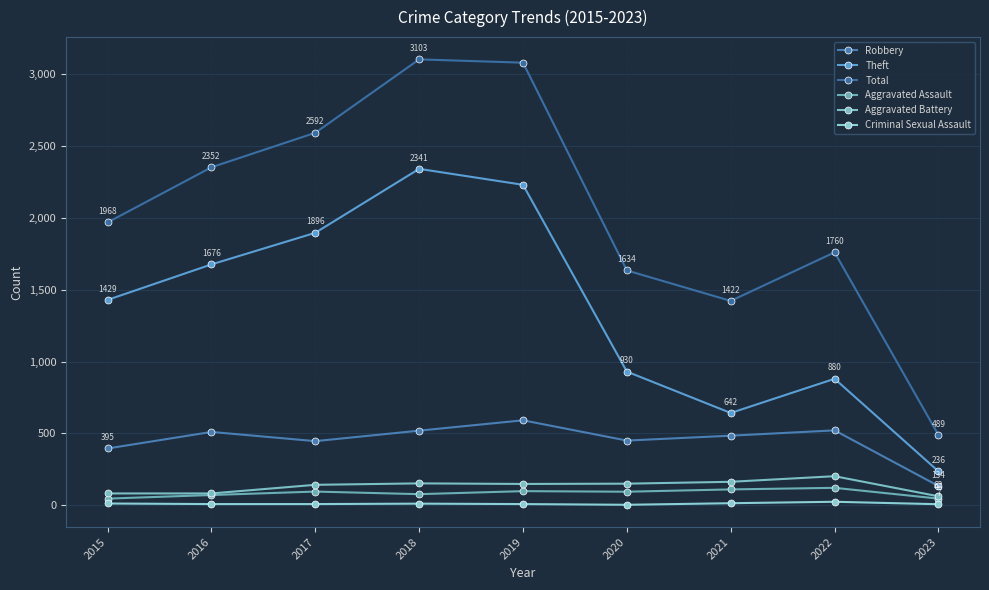

Between 2018 and 2022, which series saw the biggest shift?

Theft